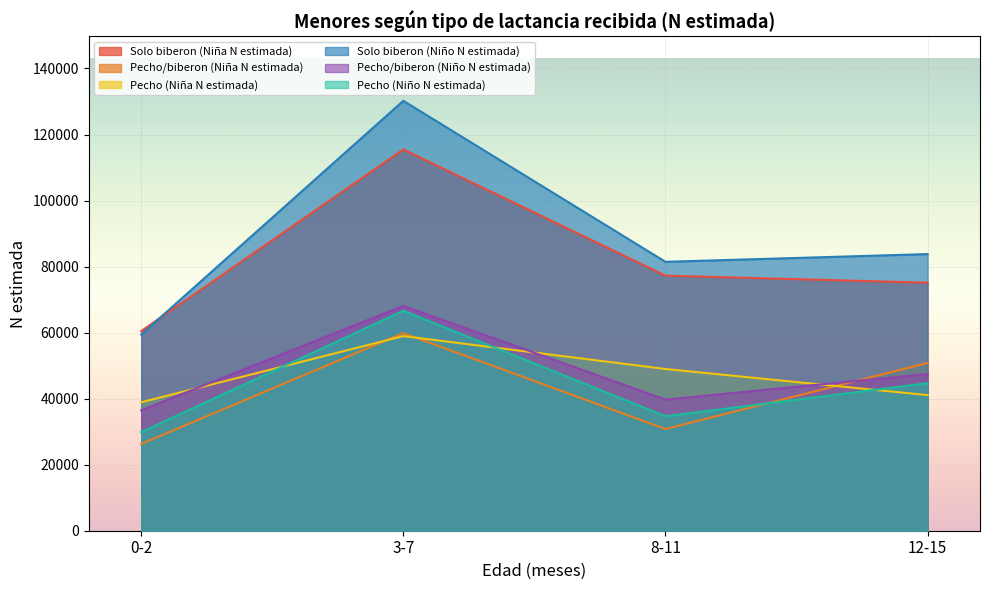

Reading left to right, what are all the values shown in this chart?

Solo biberon (Niña N estimada): 60465	115475	77257	75117
Pecho/biberon (Niña N estimada): 26281	59860	30800	50828
Pecho (Niña N estimada): 38909	58947	48986	41068
Solo biberon (Niño N estimada): 59415	130215	81444	83783
Pecho/biberon (Niño N estimada): 36484	68086	39716	47475
Pecho (Niño N estimada): 29859	66611	34675	44697